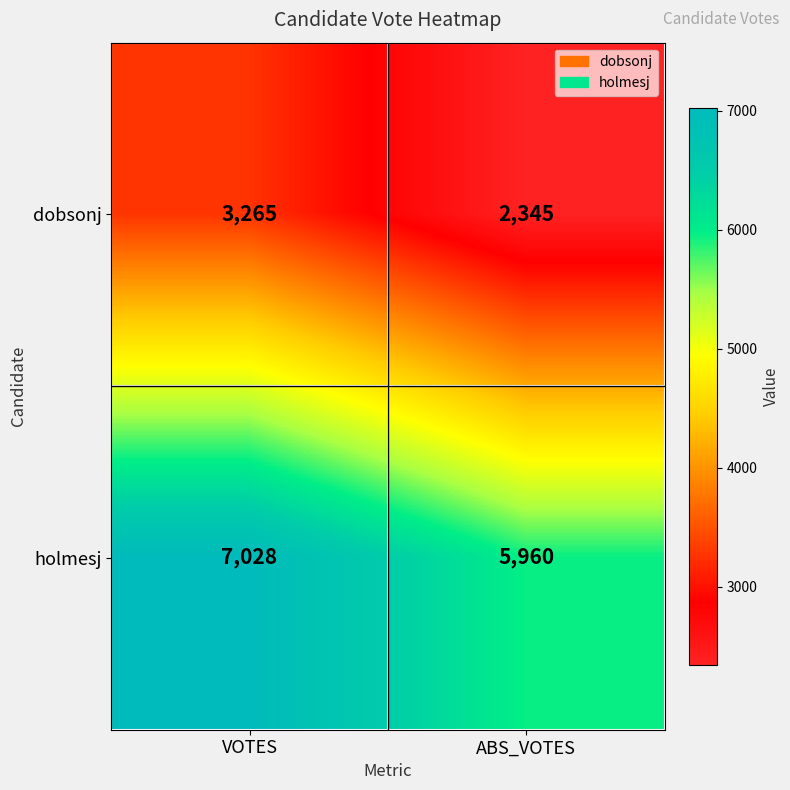

How many series are shown in this chart?

2